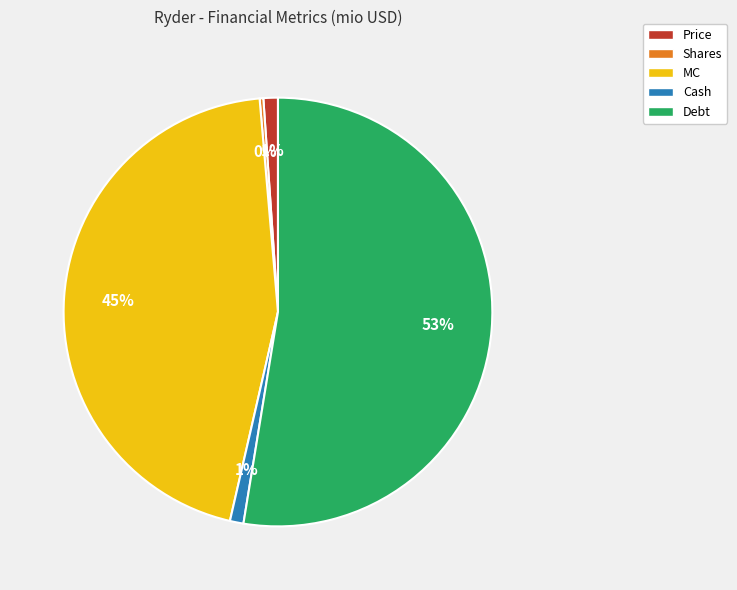

Which slice is the largest?

Debt